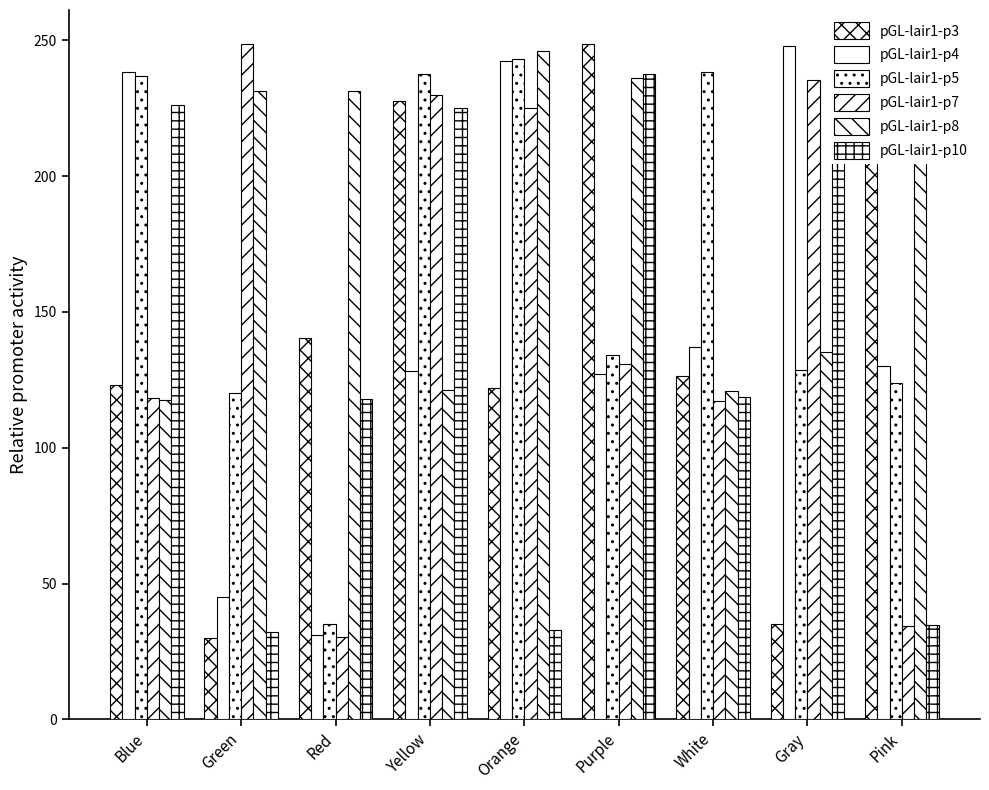

Rank the series by their maximum value, from highest to lowest.

pGL-lair1-p7, pGL-lair1-p3, pGL-lair1-p4, pGL-lair1-p8, pGL-lair1-p5, pGL-lair1-p10